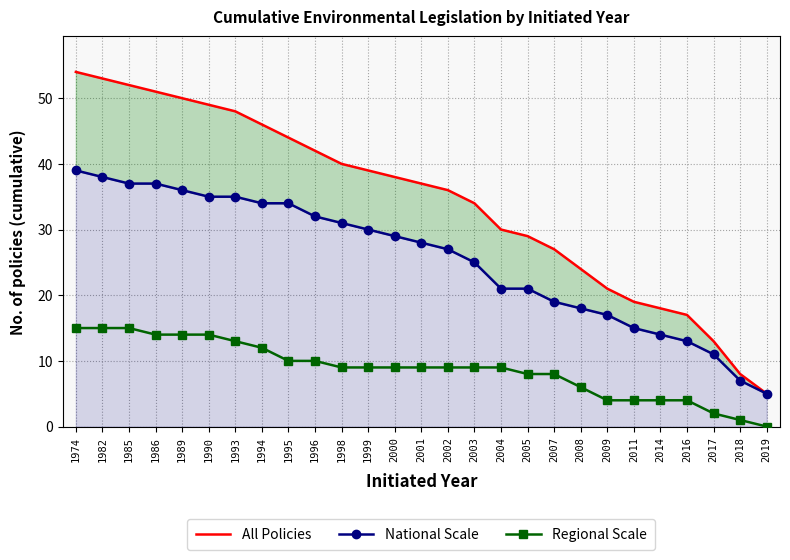

True or false: Regional Scale and National Scale intersect in this chart.

False